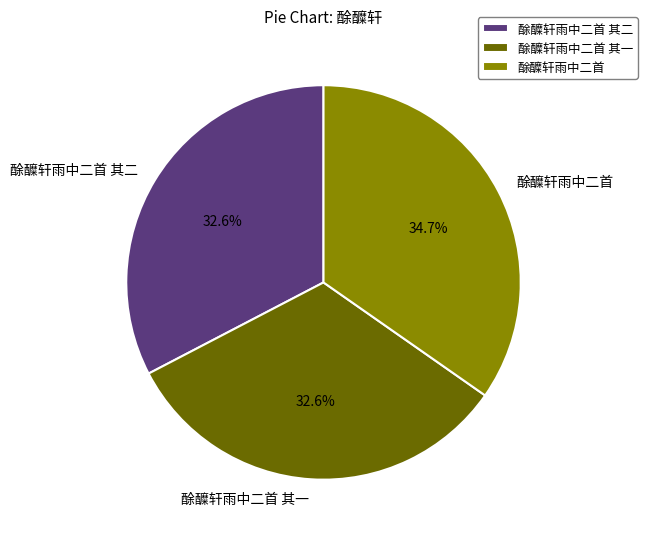

To the nearest percent, what is the difference between the largest and smallest slice percentages?

2%